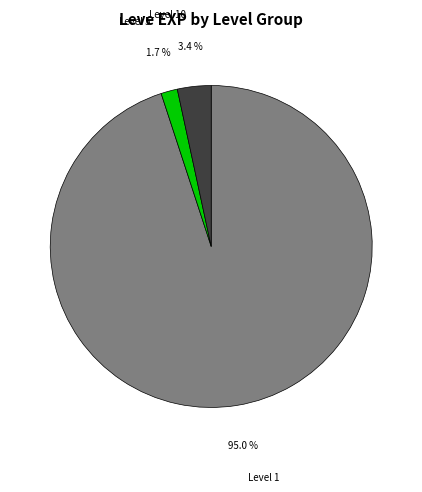

Between Level 1 and Level 5, which is larger?

Level 1